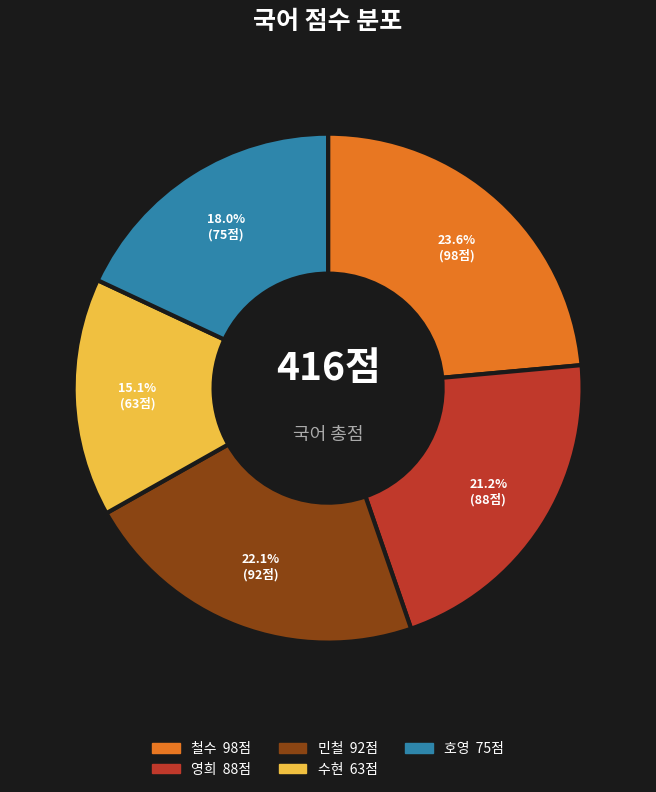

True or false: 호영 accounts for 7% of the total.

False